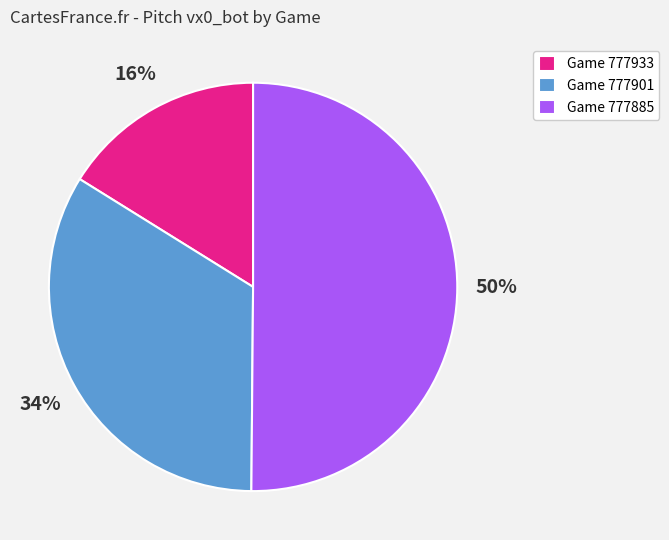

What percentage is the Game 777901 slice, to the nearest percent?

34%